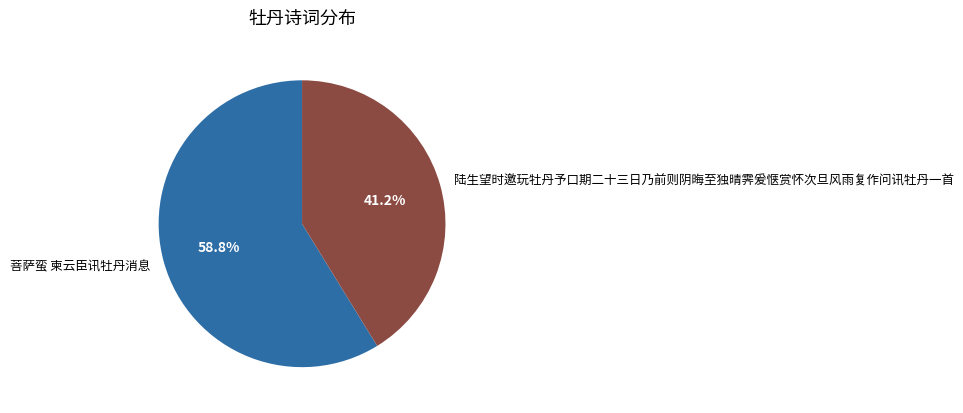

Is 菩萨蛮 柬云臣讯牡丹消息 the majority of the pie?

Yes